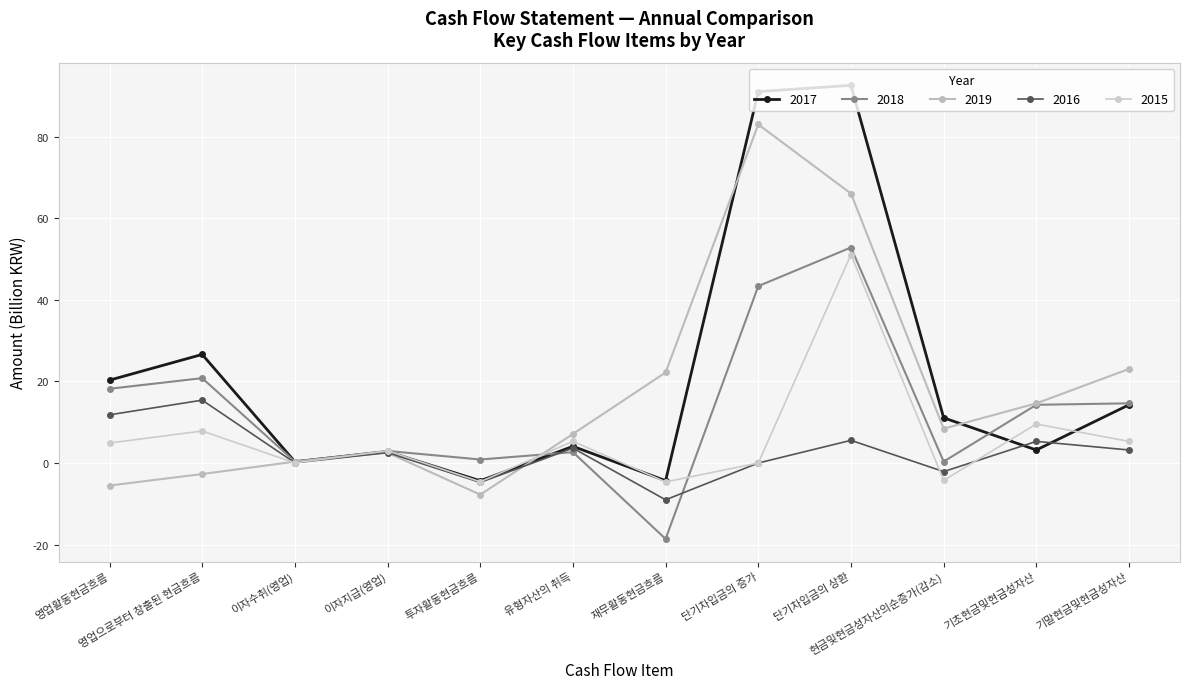

At which category is the sum across all series the highest?

단기차입금의 상환